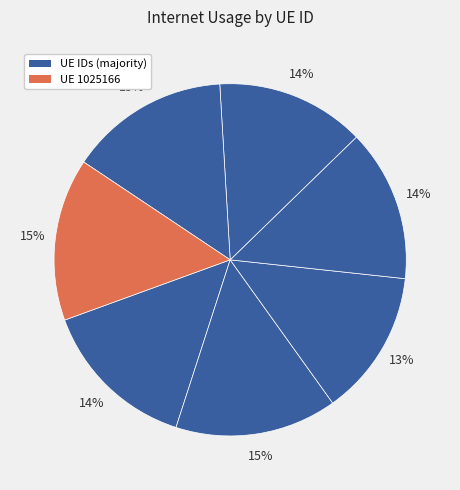

How many slices are in this pie chart?

7